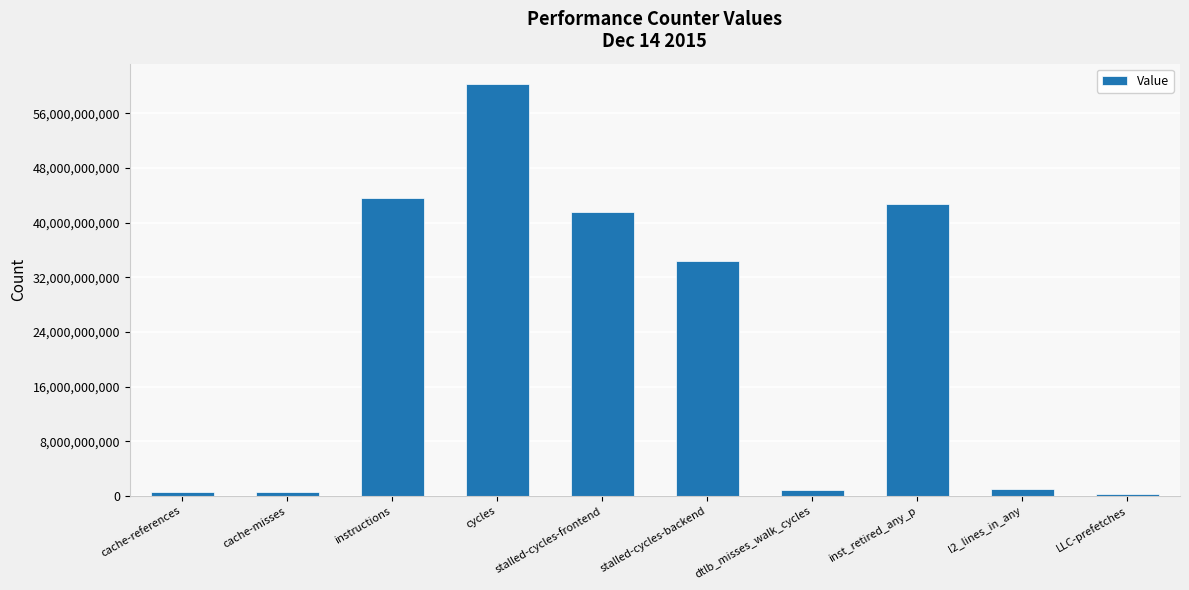

What is the sum of all values?

225791568525